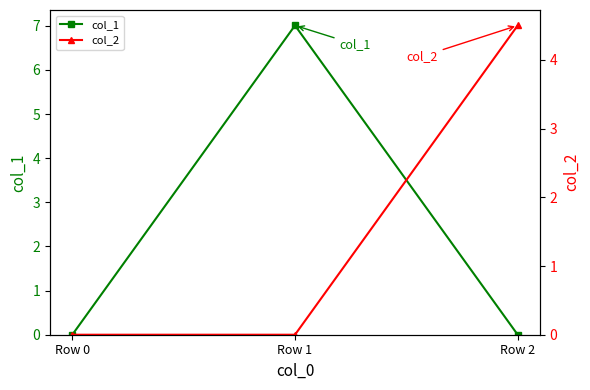

At Row 1, list the series in order from largest to smallest.

col_1, col_2